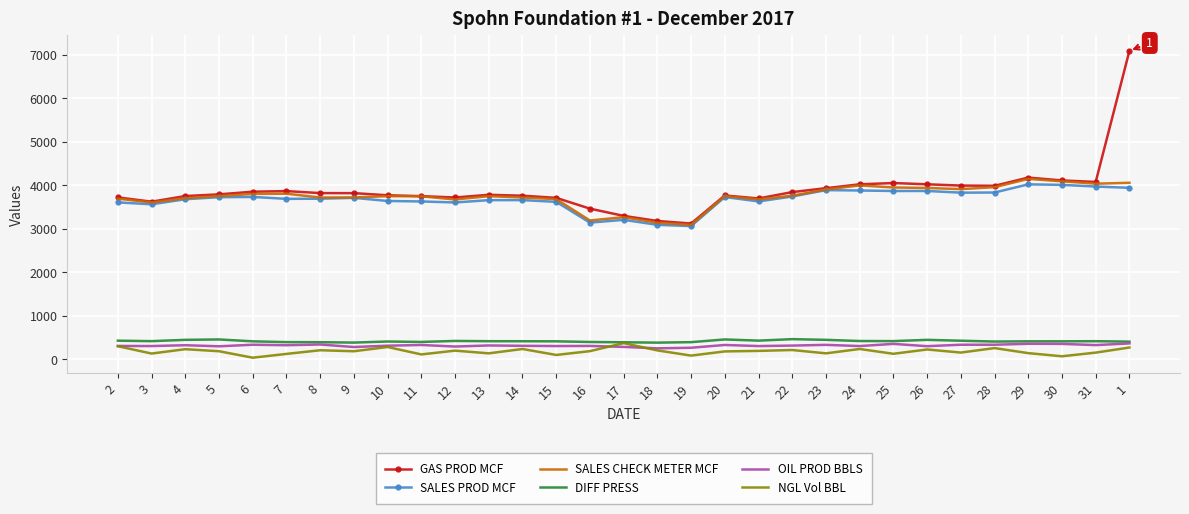

Is the value of SALES PROD MCF at 20 greater than the value of OIL PROD BBLS at 11?

Yes